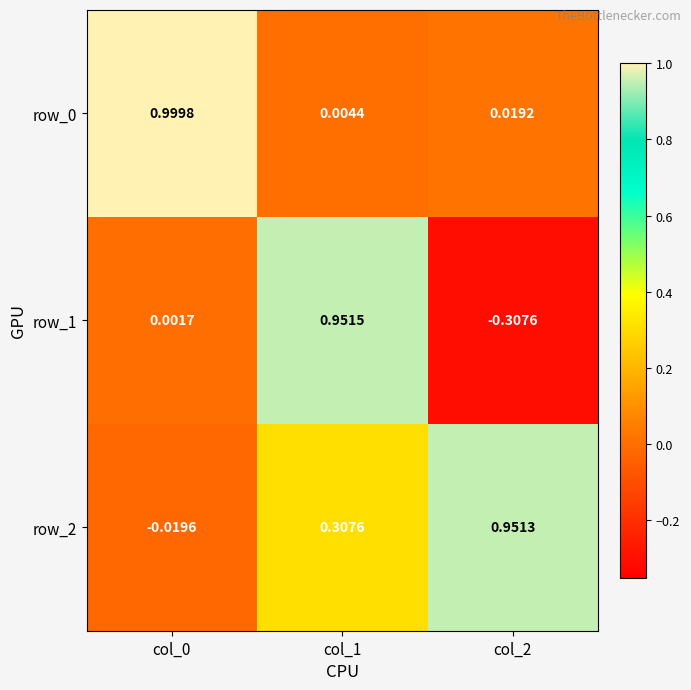

What is the total value across all series at col_0?

1.0